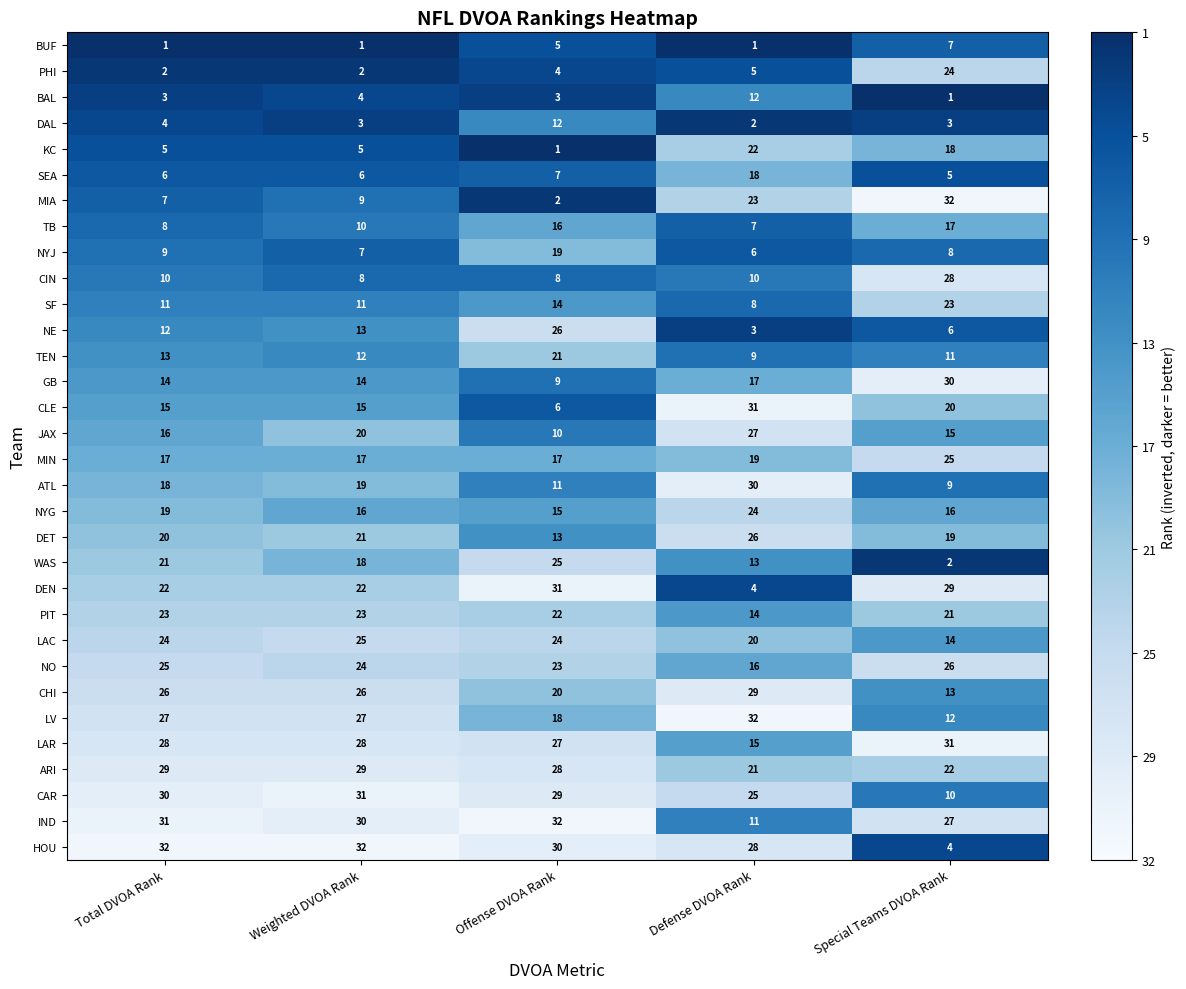

Which series has the widest spread of values?

MIA